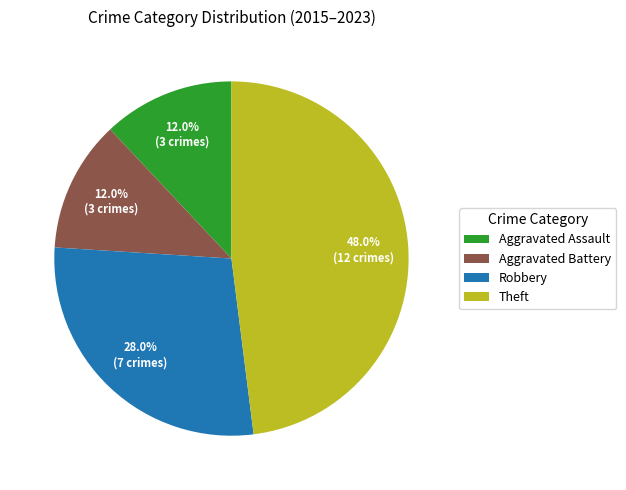

Between Aggravated Assault and Robbery, which is larger?

Robbery